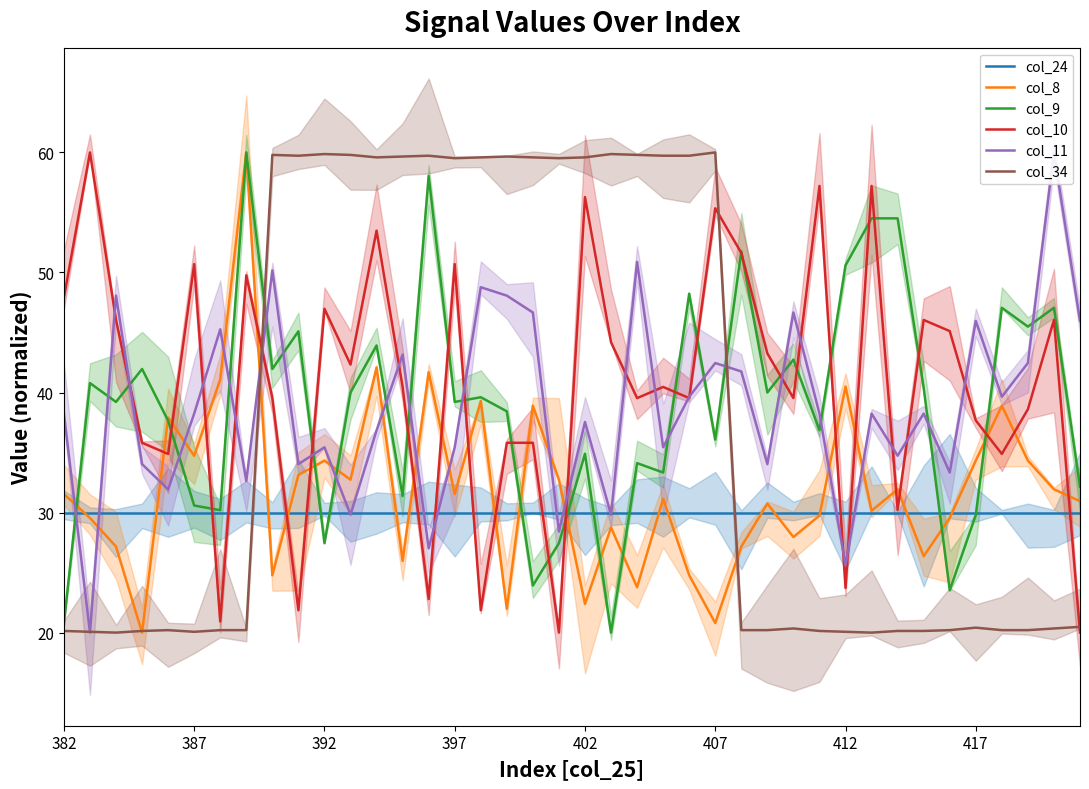

Does the chart have visible grid lines?

No